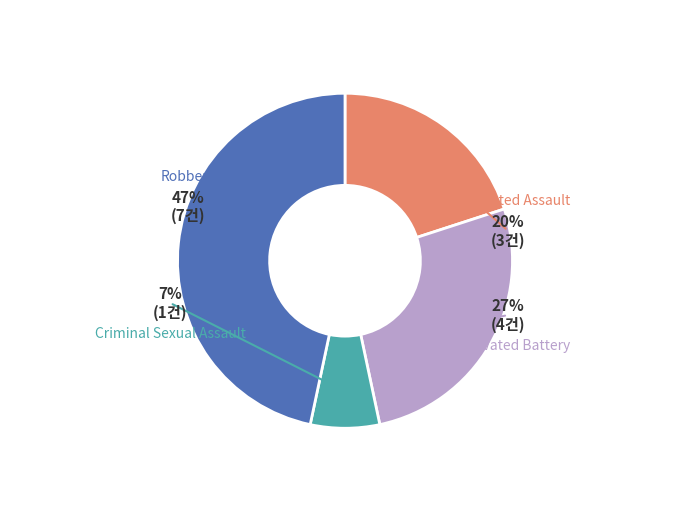

What is the ratio of the value at Aggravated Assault to the value at Aggravated Battery?

0.8